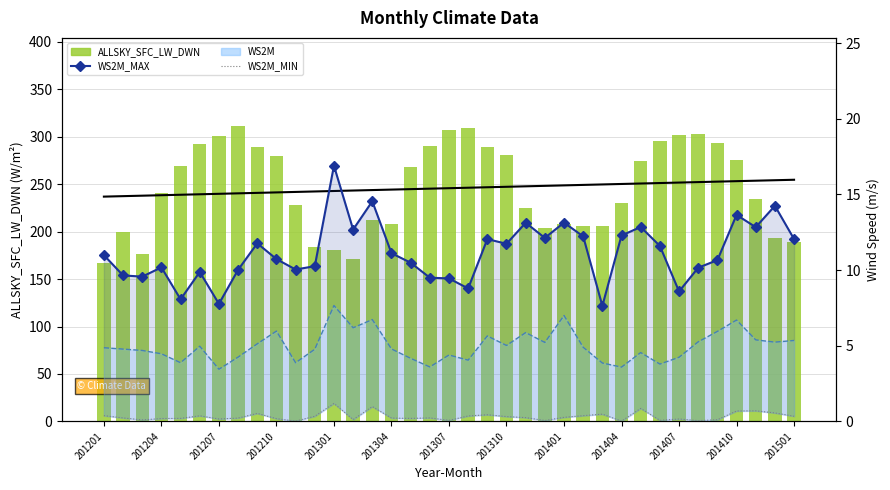

True or false: ALLSKY_SFC_LW_DWN has a value of 508.7 at 201207.

False